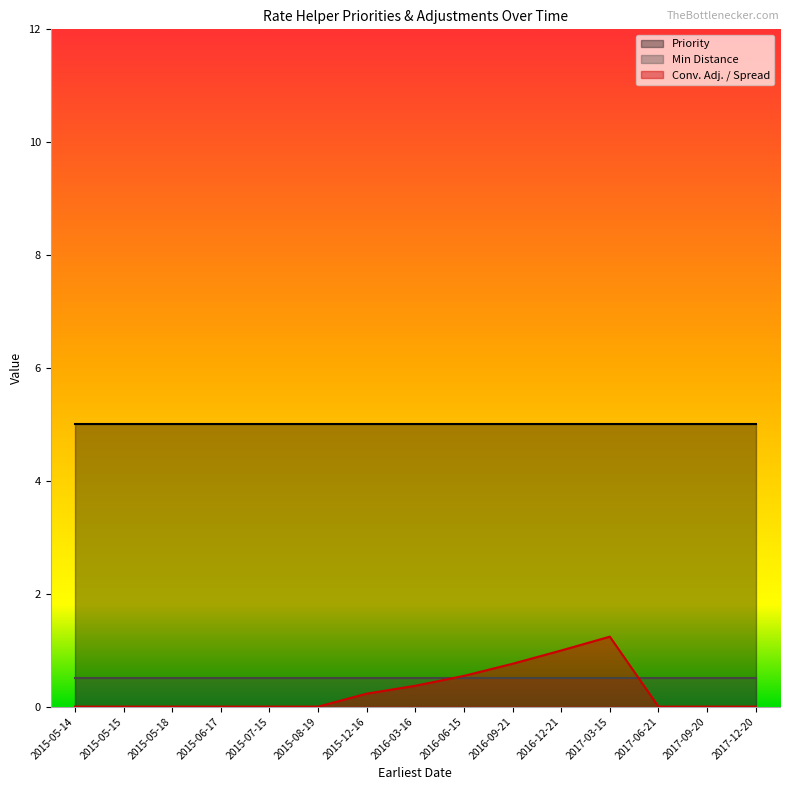

What is the label of the 13th point from the left?

2017-06-21